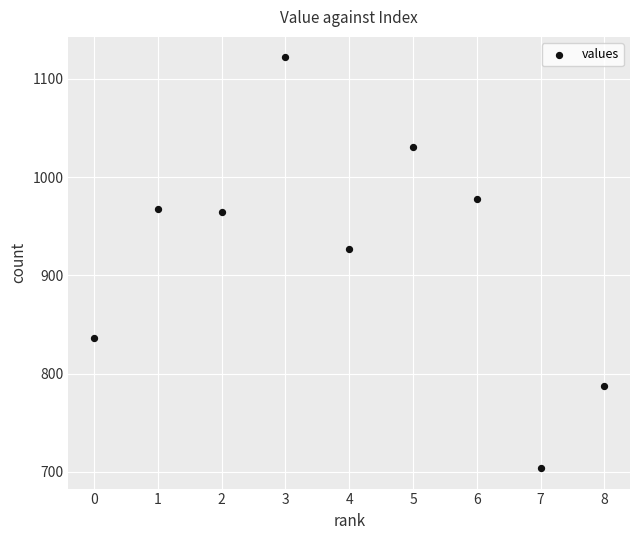

What is the average Y value?

924.2